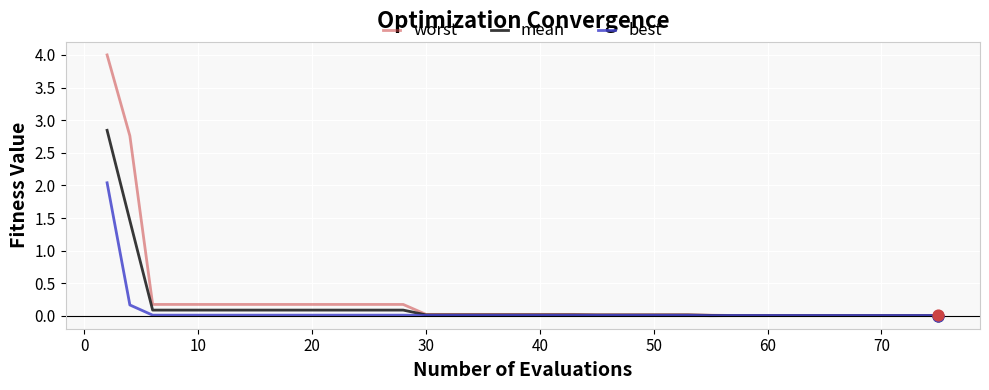

Which series has the largest range (max minus min)?

worst